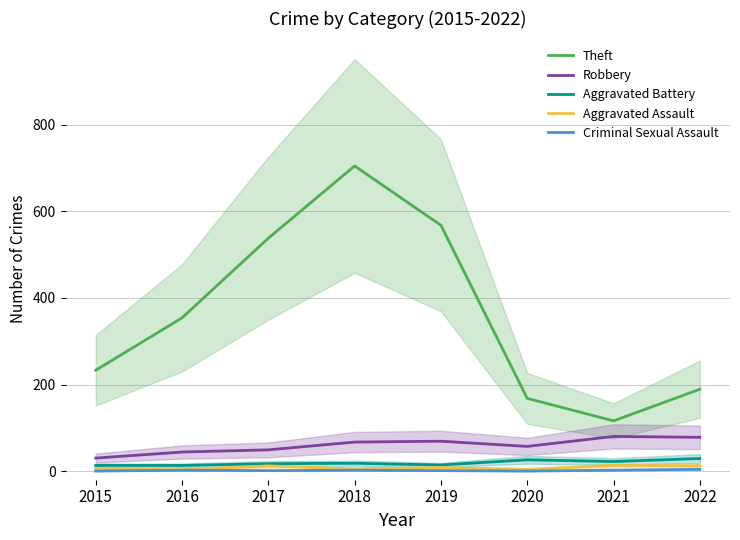

True or false: Theft has a value of 114 at 2017.

False